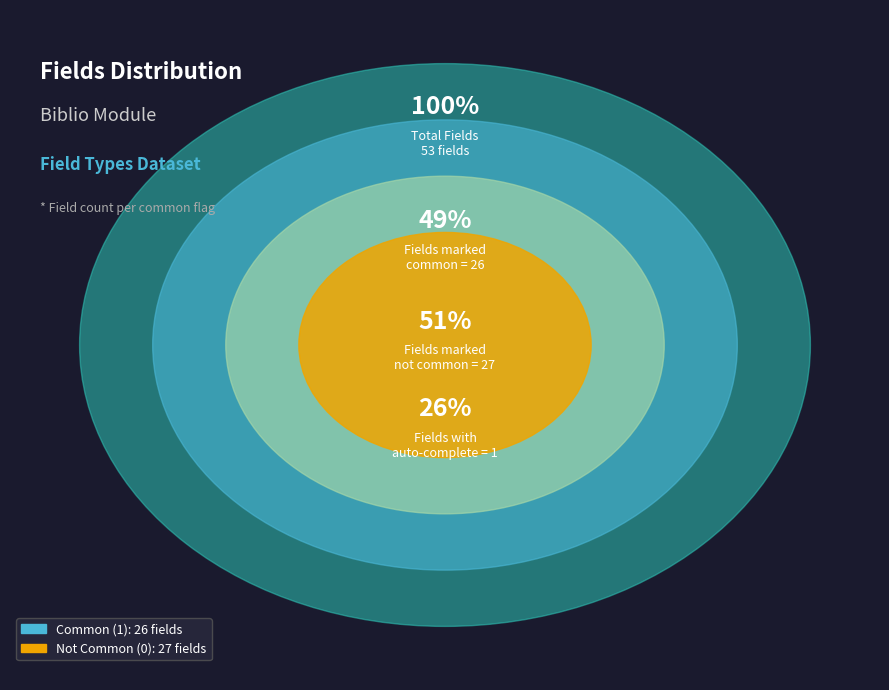

Is the sum of common=0 and common=1 greater than half?

Yes